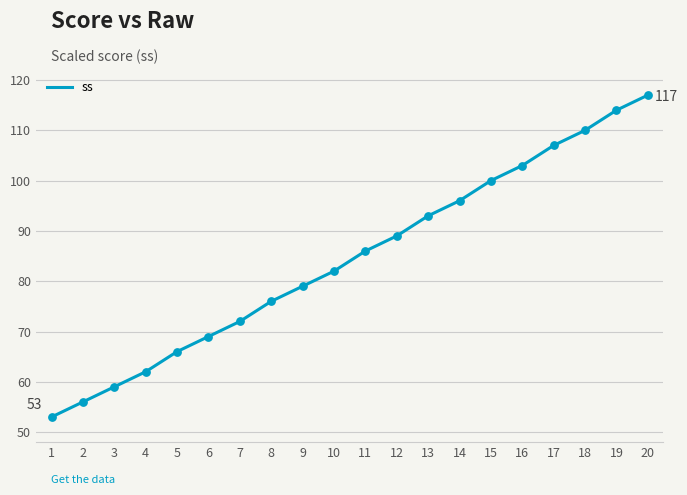

Between 7 and 17, which is larger?

17